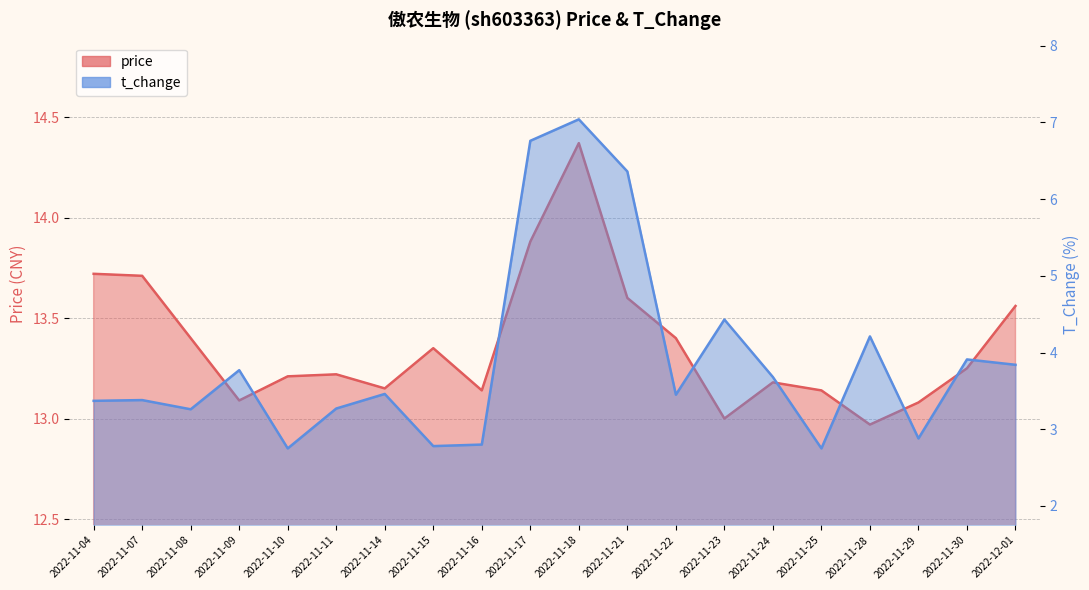

True or false: t_change and price cross at least once.

False